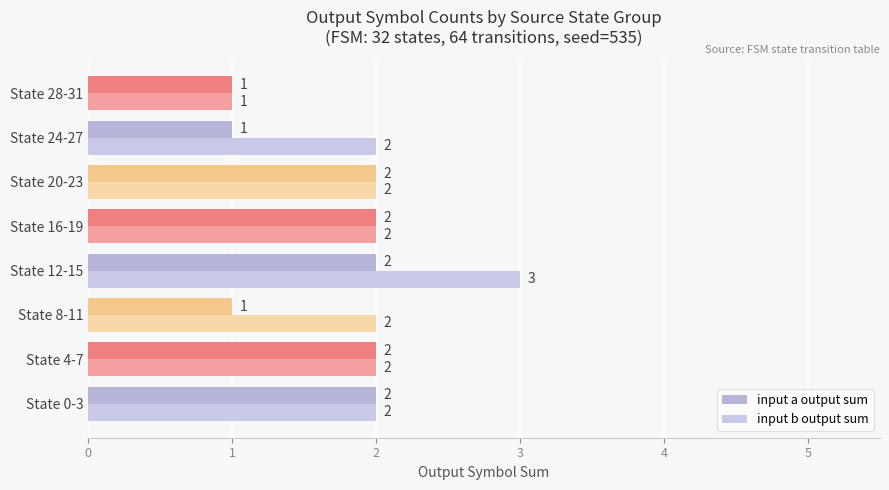

Rank the categories by input a output sum value from lowest to highest.

State 8-11, State 24-27, State 28-31, State 0-3, State 4-7, State 12-15, State 16-19, State 20-23